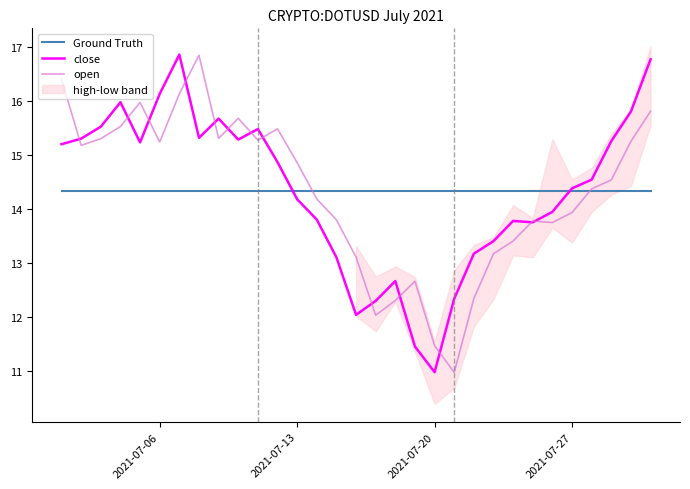

At which label does close reach its minimum?

2021-07-20